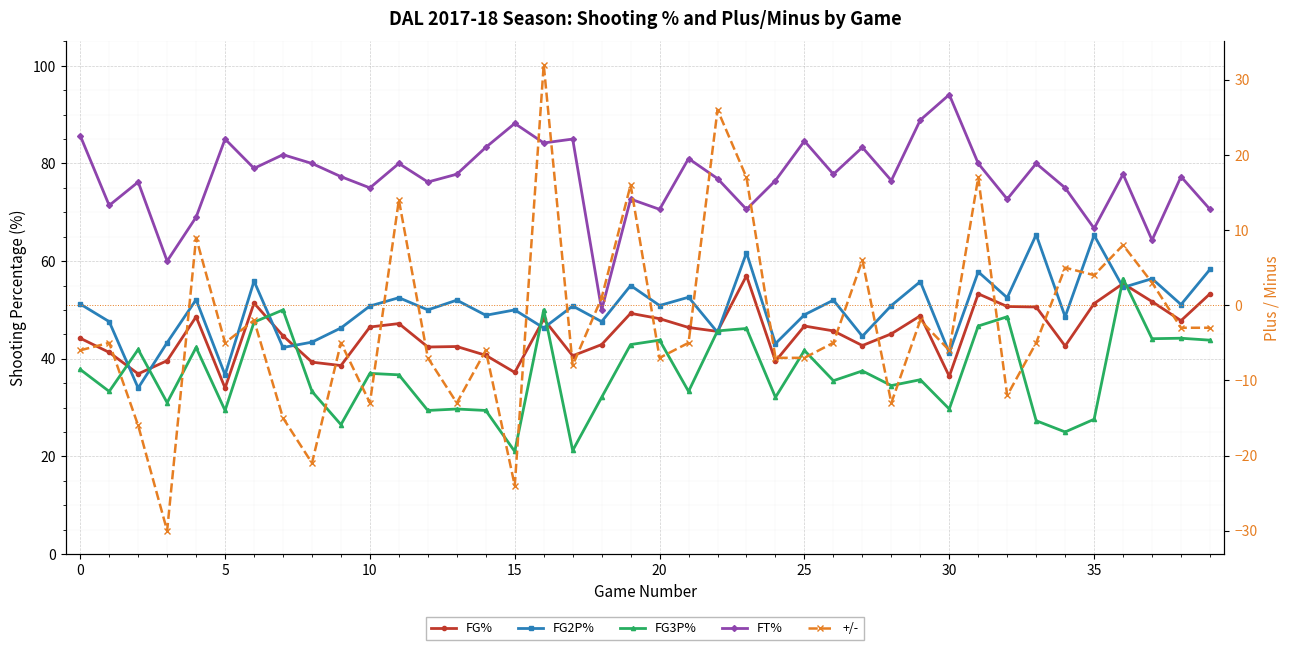

What is the label of the 38th point from the left?

37